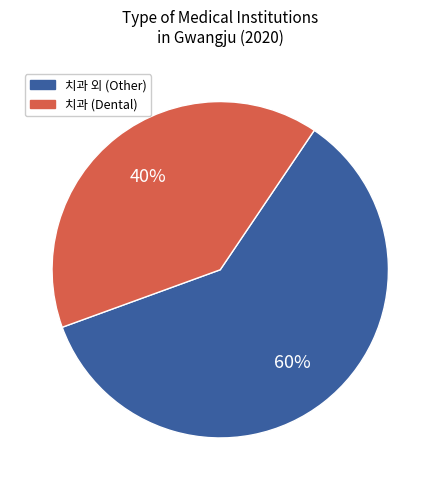

To the nearest percent, what is the difference between the largest and smallest slice percentages?

20%